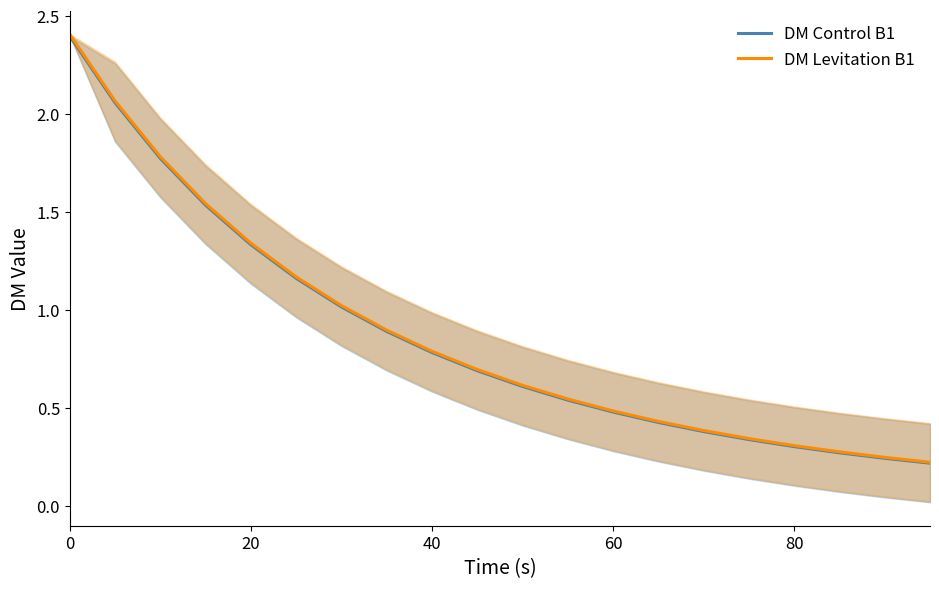

Does the chart have visible grid lines?

No